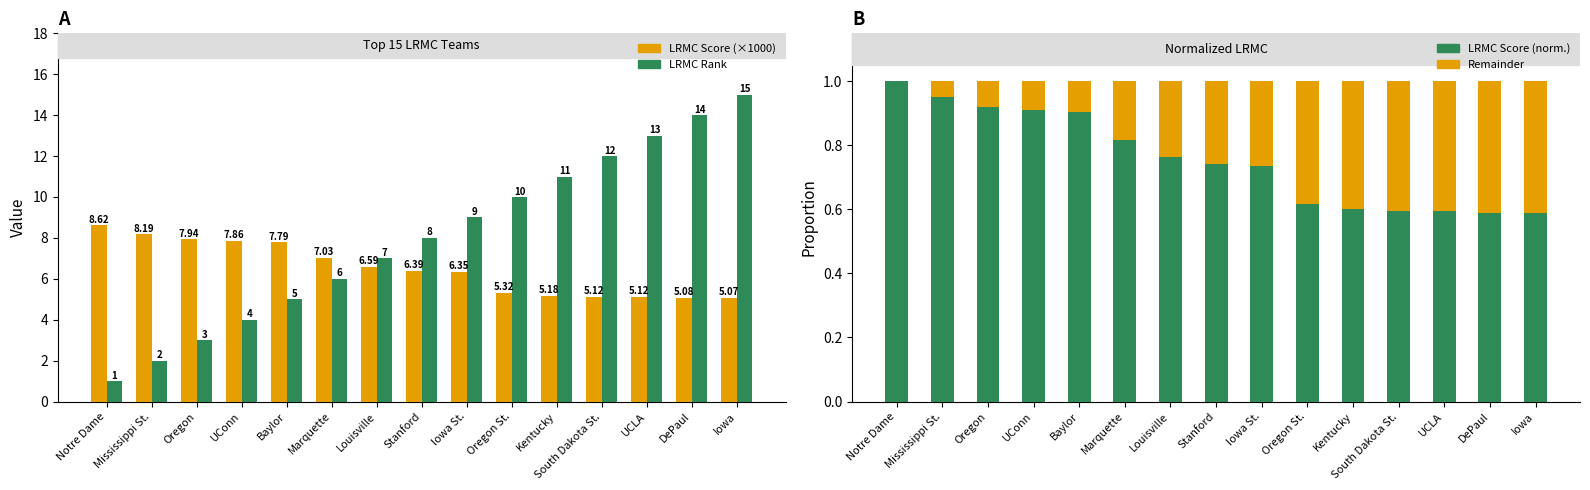

How many bars are there in total?

60